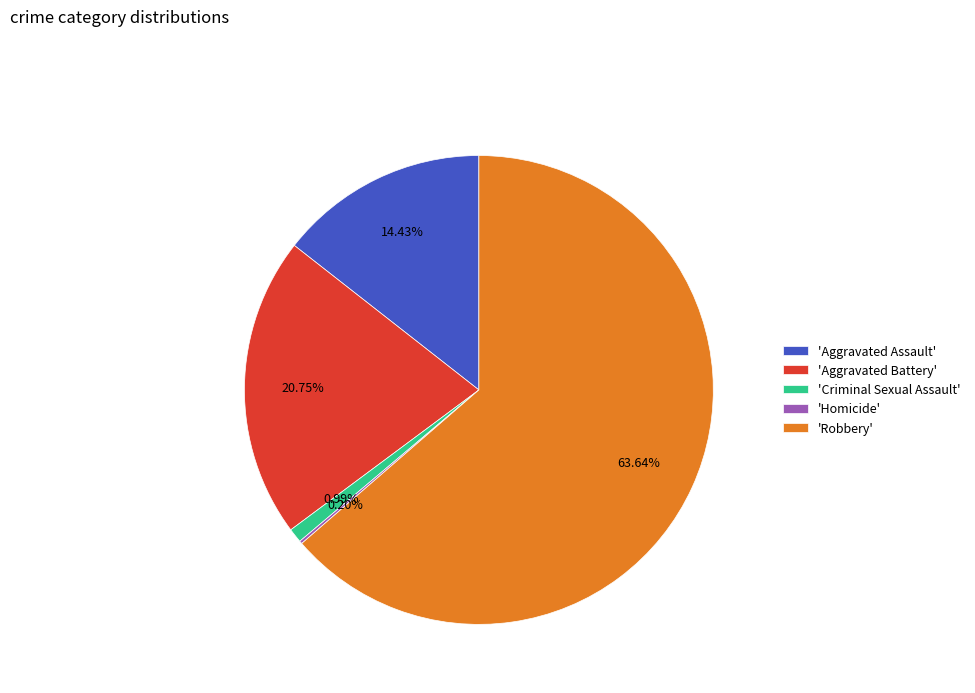

Combined, do 'Criminal Sexual Assault' and 'Aggravated Assault' account for over 50%?

No